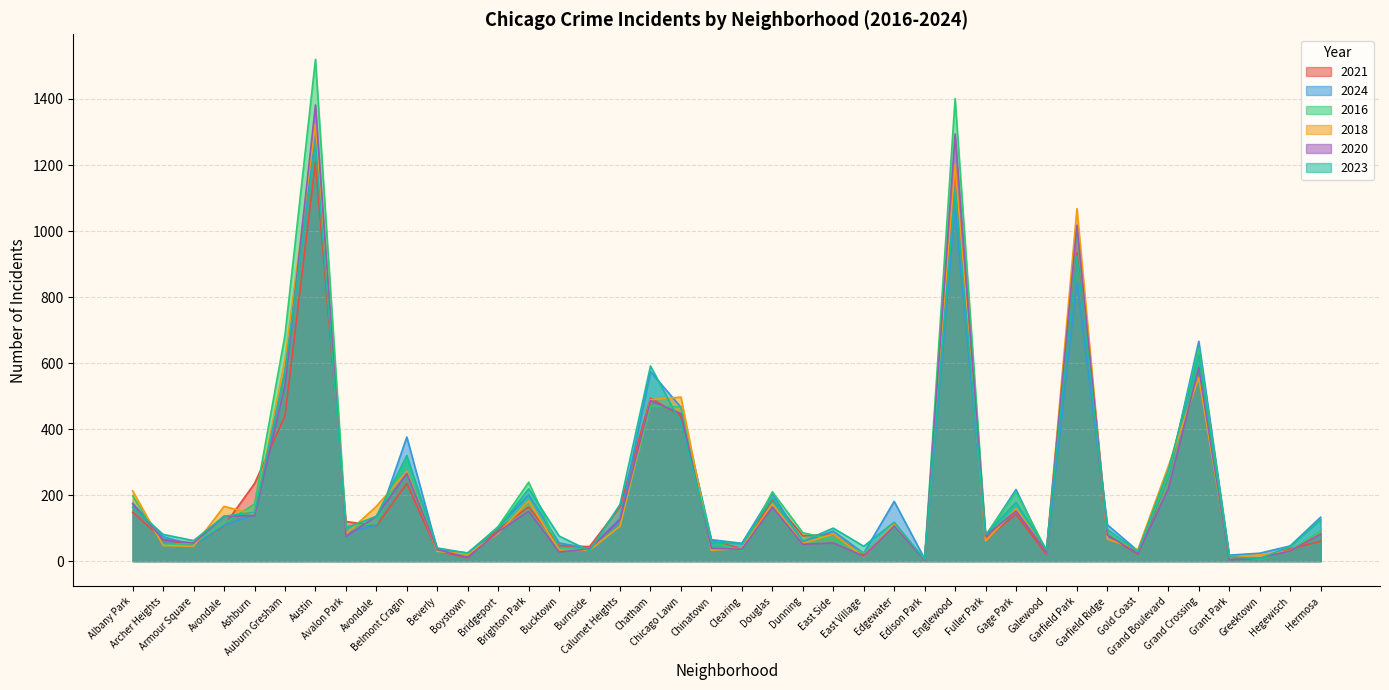

Is the value of 2018 at Hermosa greater than the value of 2024 at Belmont Cragin?

No